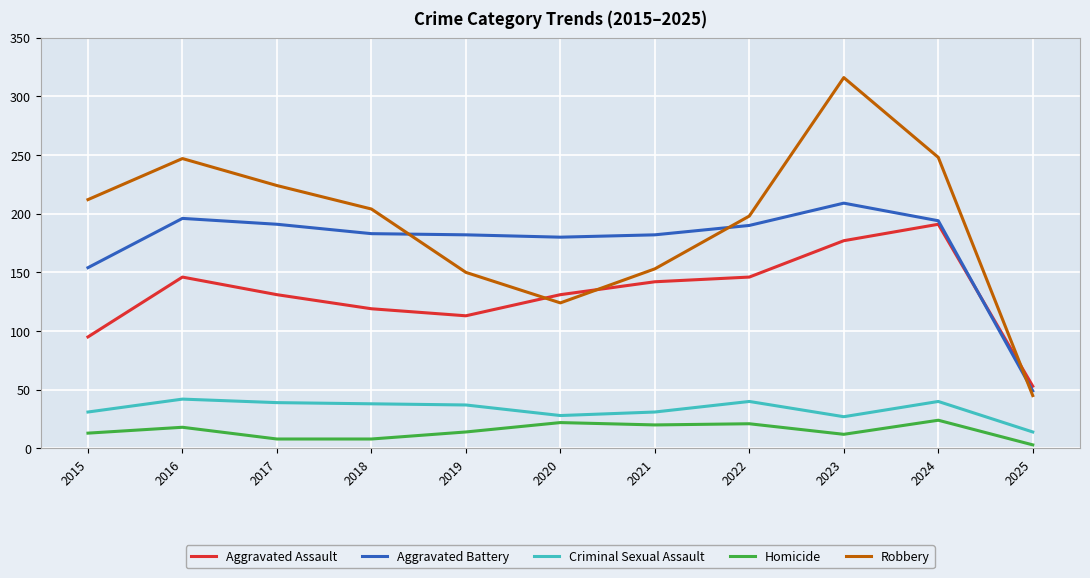

At 2017, list the series in order from largest to smallest.

Robbery, Aggravated Battery, Aggravated Assault, Criminal Sexual Assault, Homicide